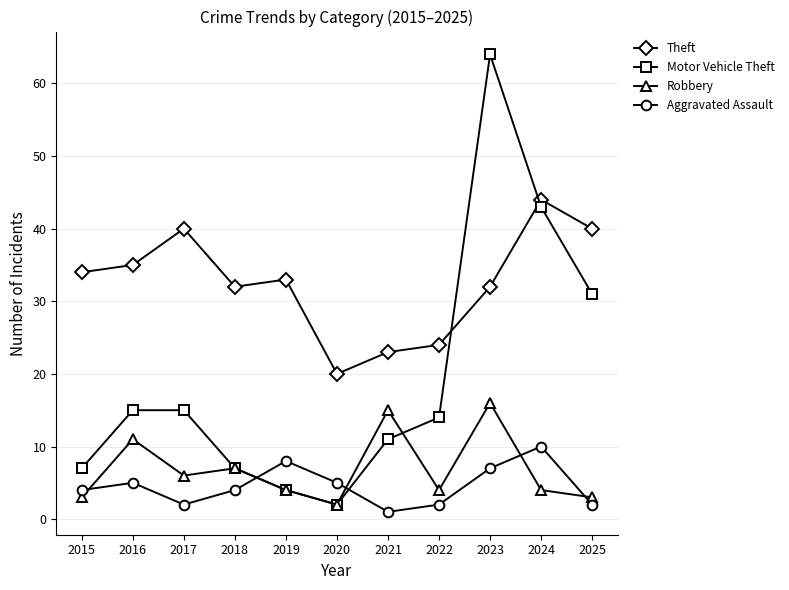

Rank the series by their maximum value, from lowest to highest.

Aggravated Assault, Robbery, Theft, Motor Vehicle Theft